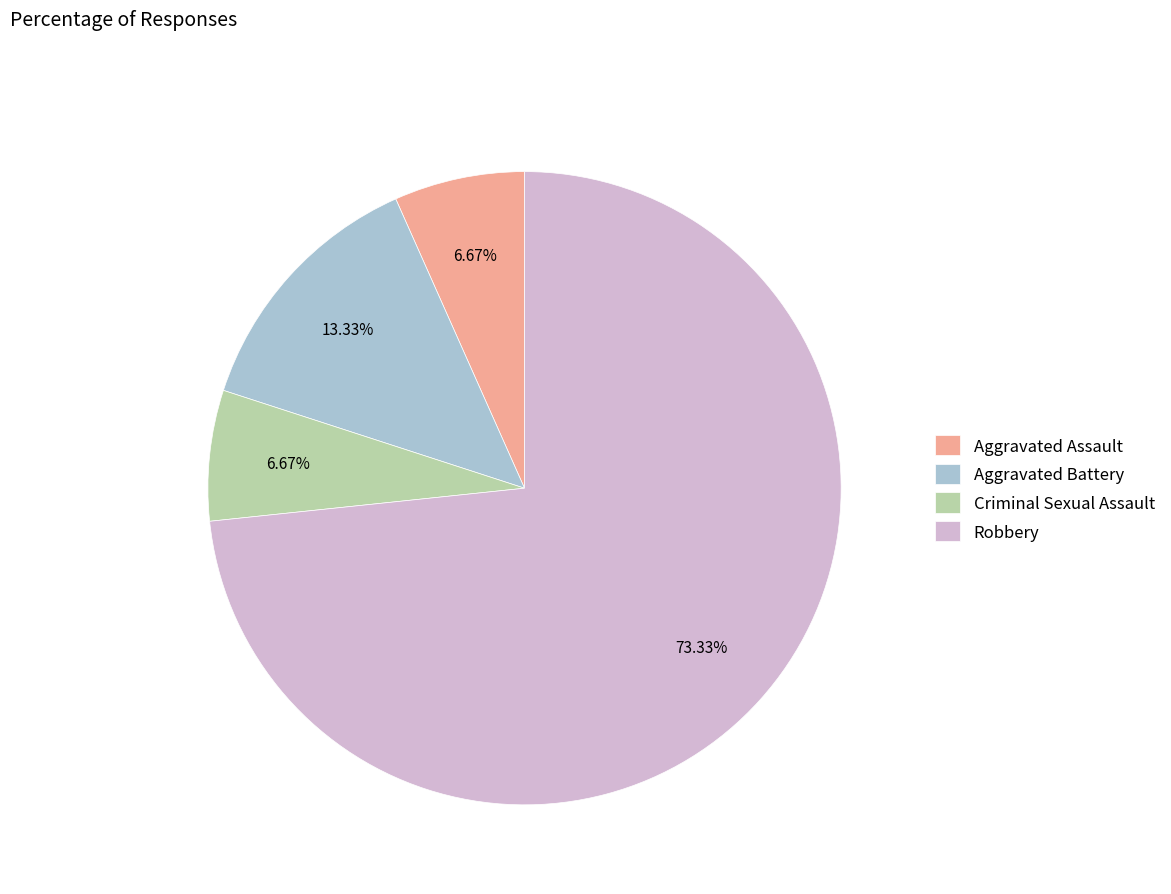

What is the ratio of the value at Criminal Sexual Assault to the value at Aggravated Assault?

1.0